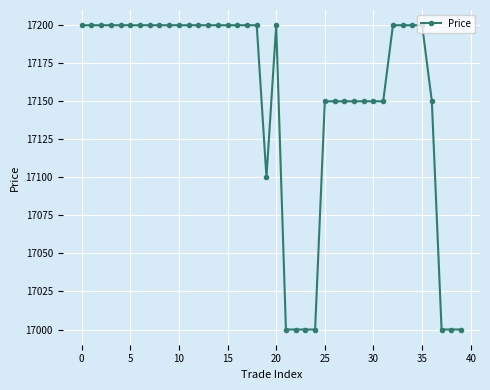

What is the smallest value displayed?

17000